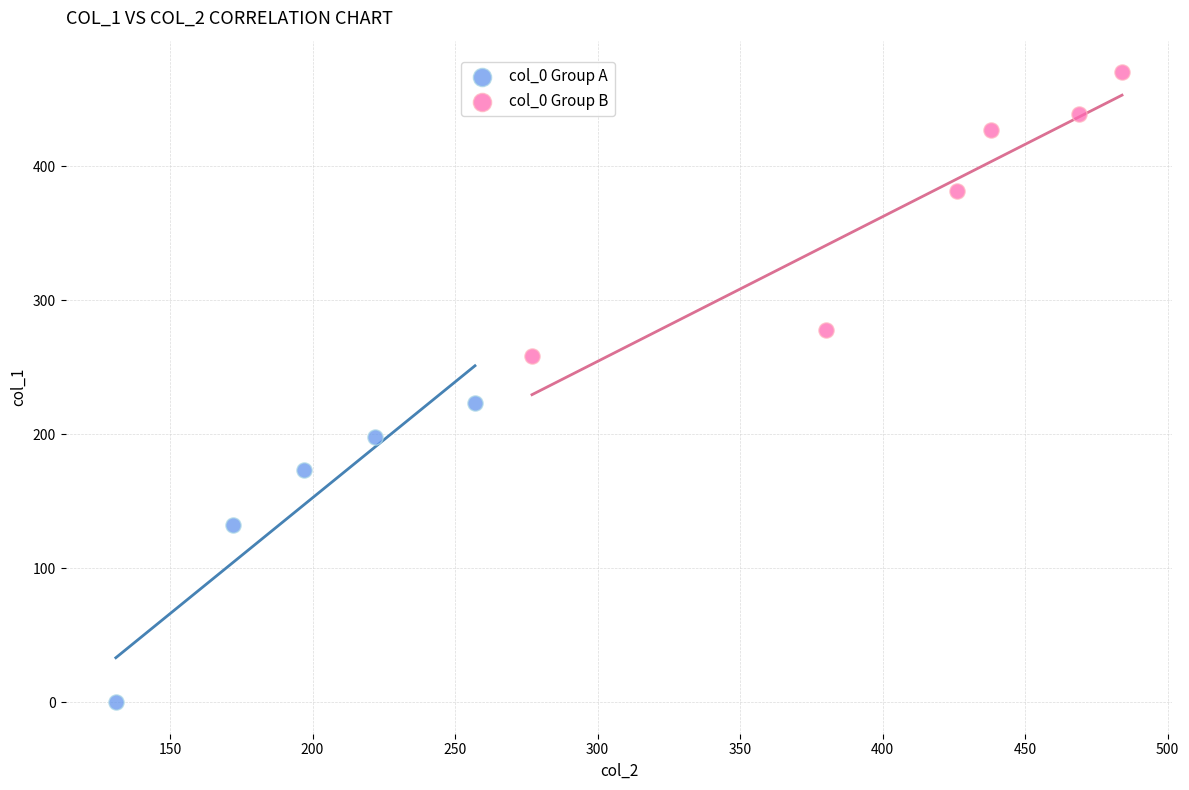

Which series reaches the maximum Y coordinate?

col_0 Group B